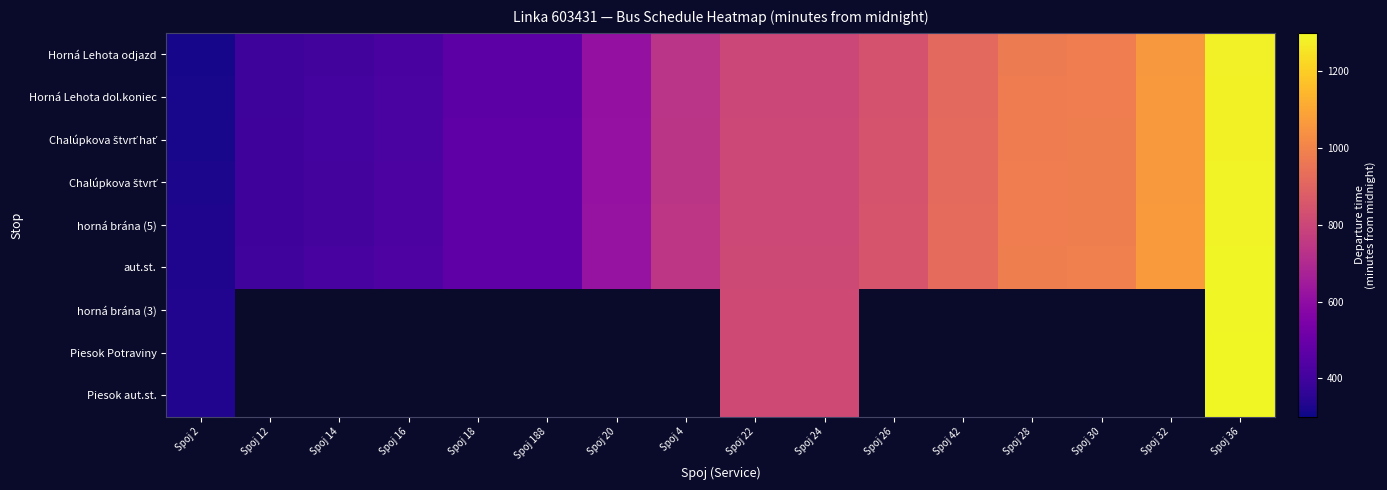

List the series in order of their peak value, highest first.

Piesok aut.st., Piesok Potraviny, horná brána (3), aut.st., horná brána (5), Chalúpkova štvrť, Chalúpkova štvrť hať, Horná Lehota dol.koniec, Horná Lehota odjazd